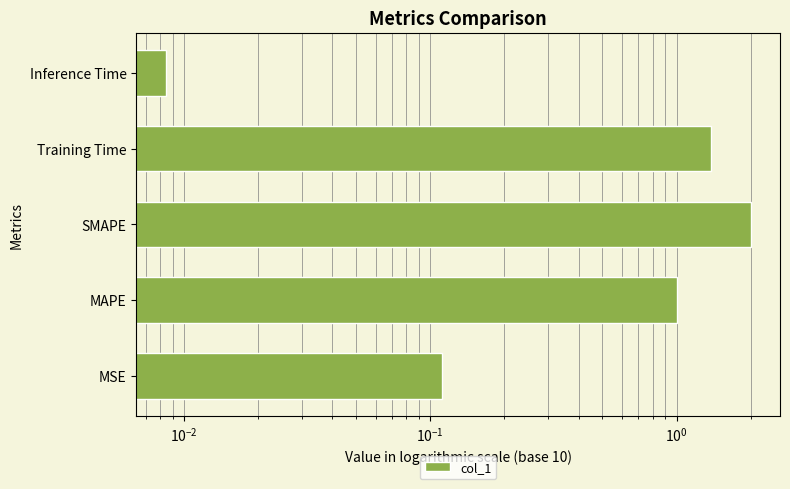

How many data points are above 1?

3